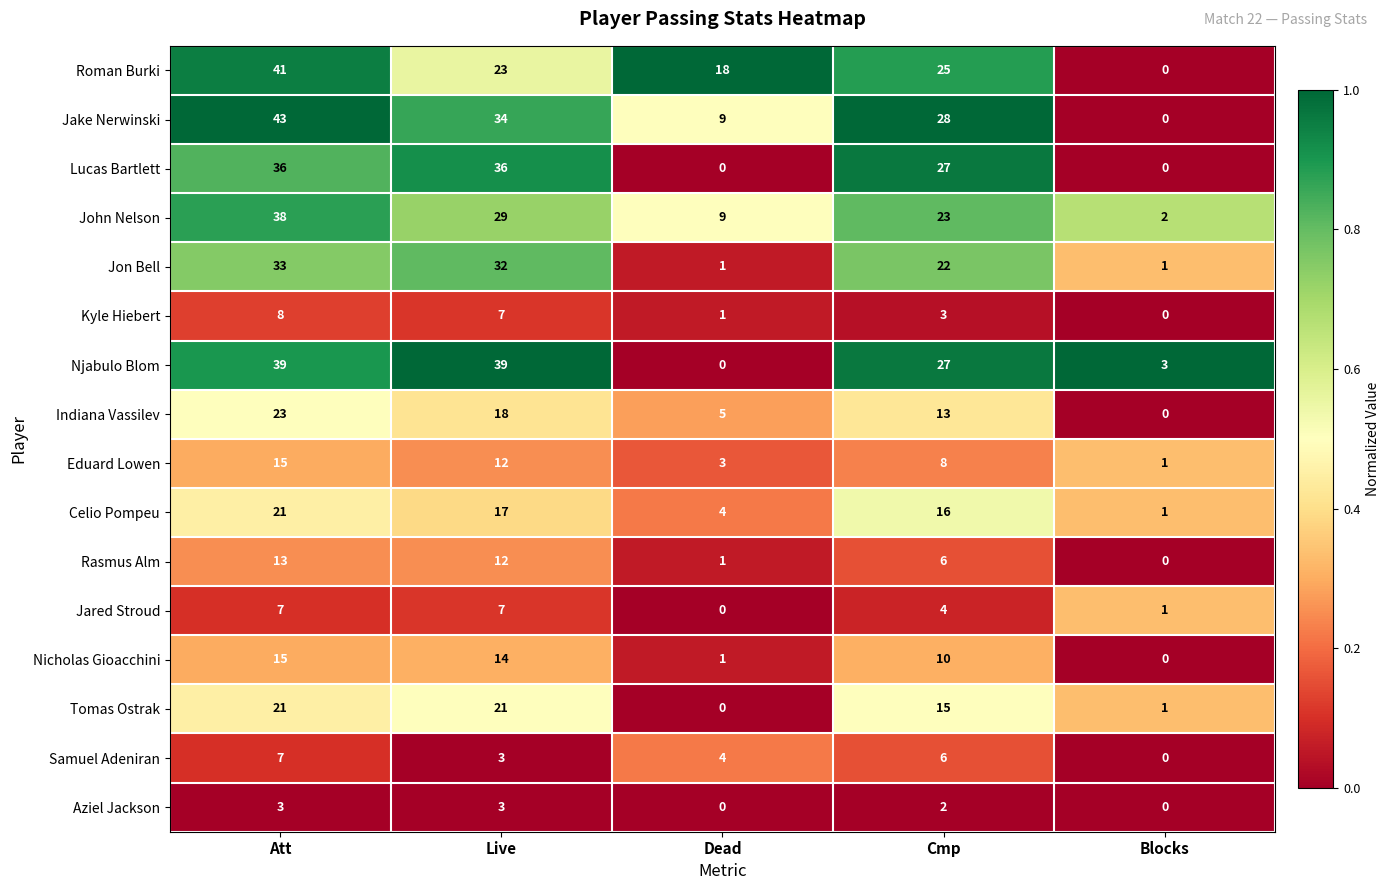

What is the total value across all series at Blocks?

10